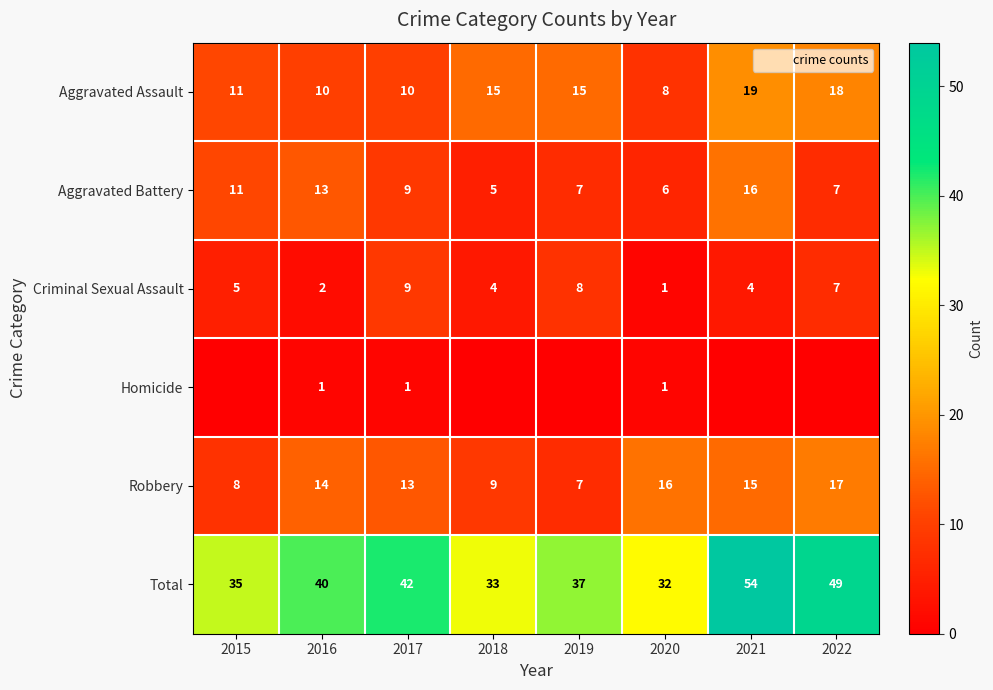

Where does the Aggravated Assault series first go above 15?

2021